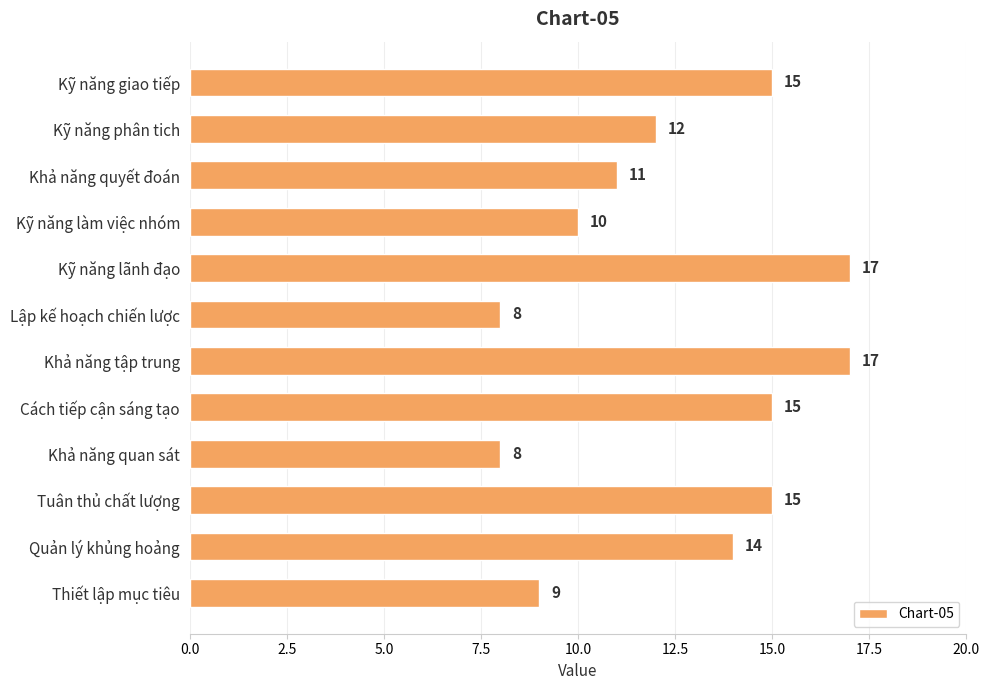

What is the sum of all values?

151